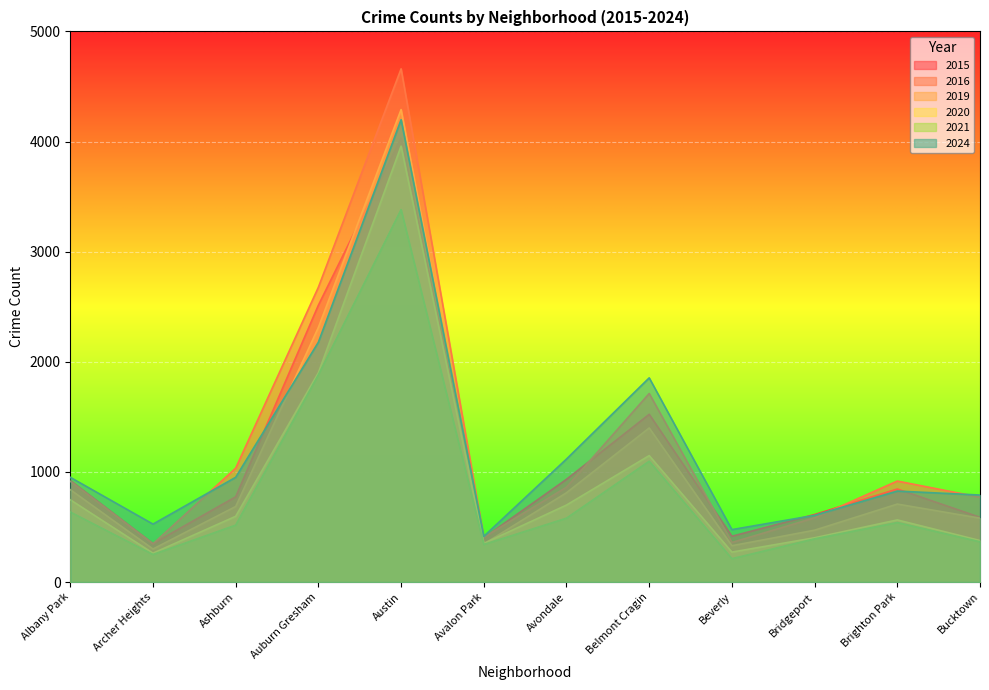

Rank the series by their maximum value, from highest to lowest.

2016, 2019, 2024, 2015, 2020, 2021